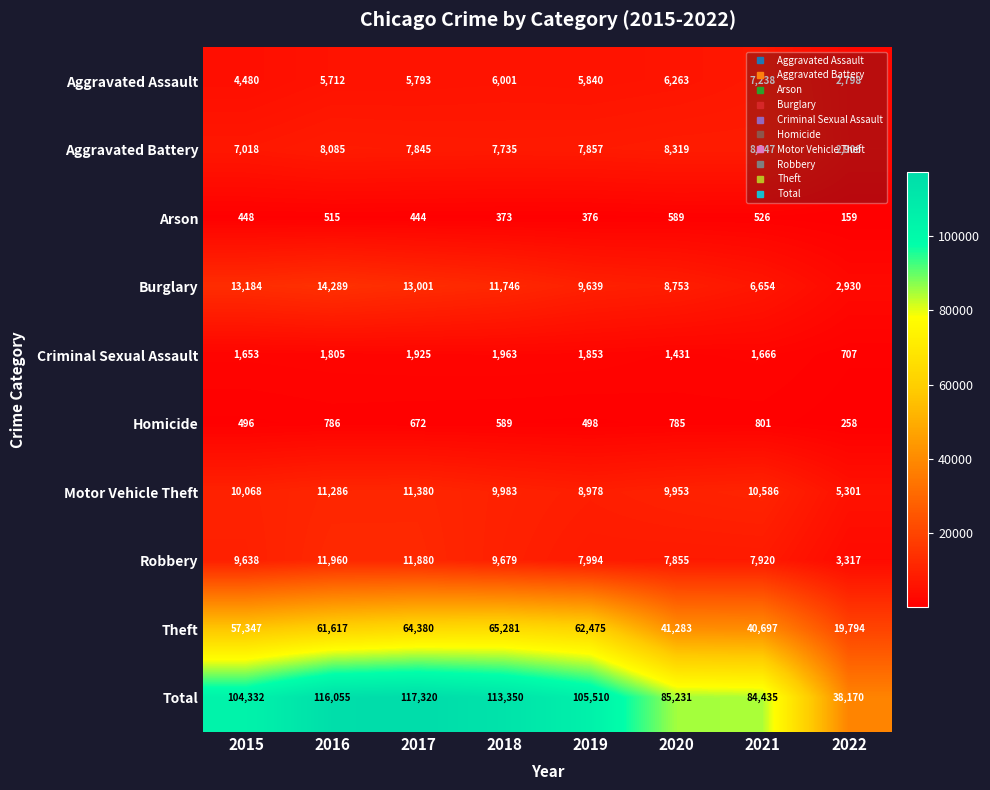

What is the sum of the Arson values at 2022 and 2016?

674